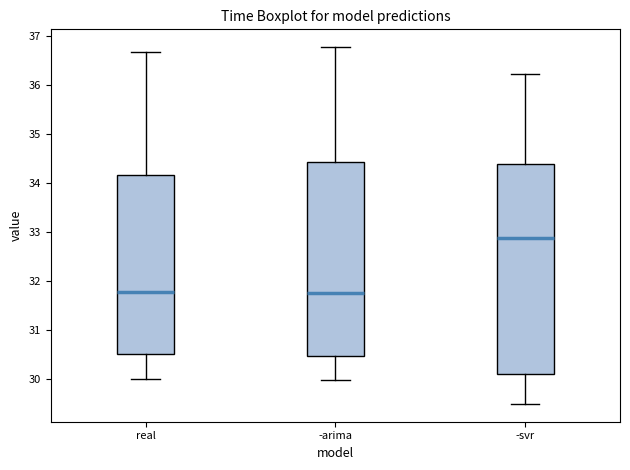

Reading left to right, transcribe this box plot: for each box, give where its median line is, the range the box spans, and where its two whiskers end, as read against the y-axis. The values are not printed on the chart, so give them approximately, as read against the axis.

real: median 31.8, box 30.5 to 34.2, whiskers 30.0 to 36.7
-arima: median 31.8, box 30.5 to 34.4, whiskers 30.0 to 36.8
-svr: median 32.9, box 30.1 to 34.4, whiskers 29.5 to 36.2